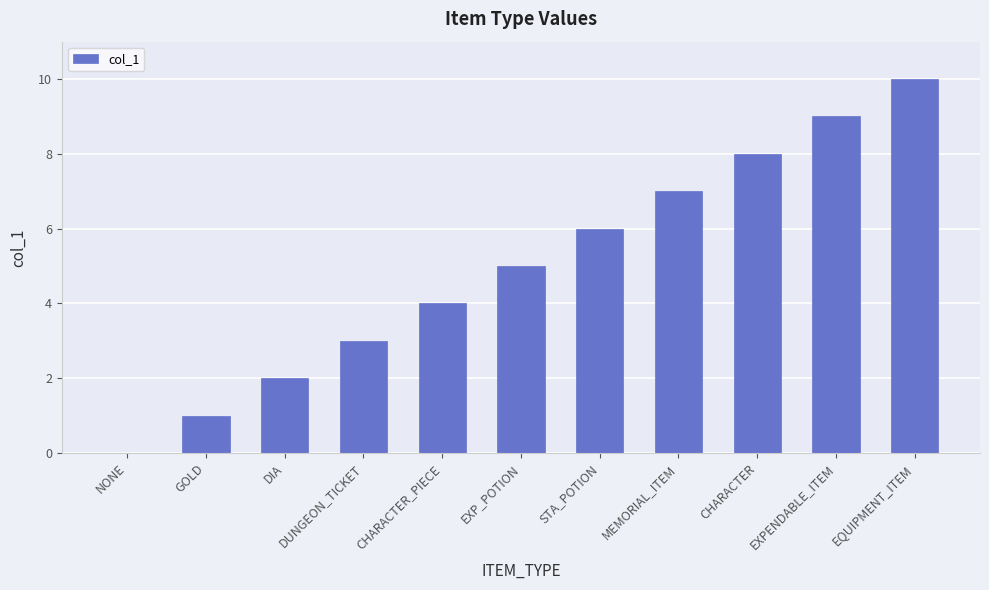

What is the change in value from GOLD to EQUIPMENT_ITEM?

+9